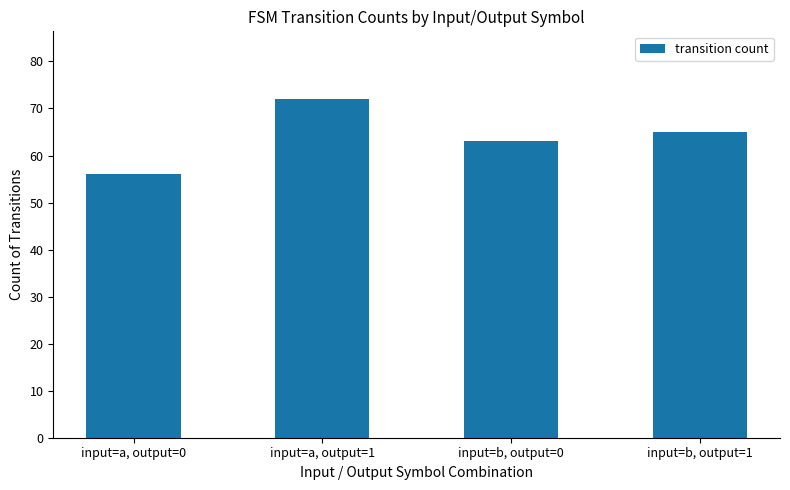

Is it true that the value at input=a, output=1 is 116?

False